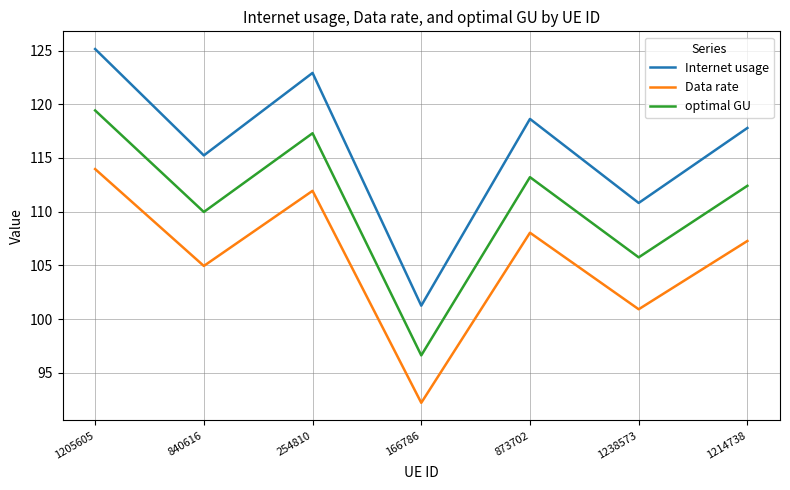

What position from the right is 166786?

4